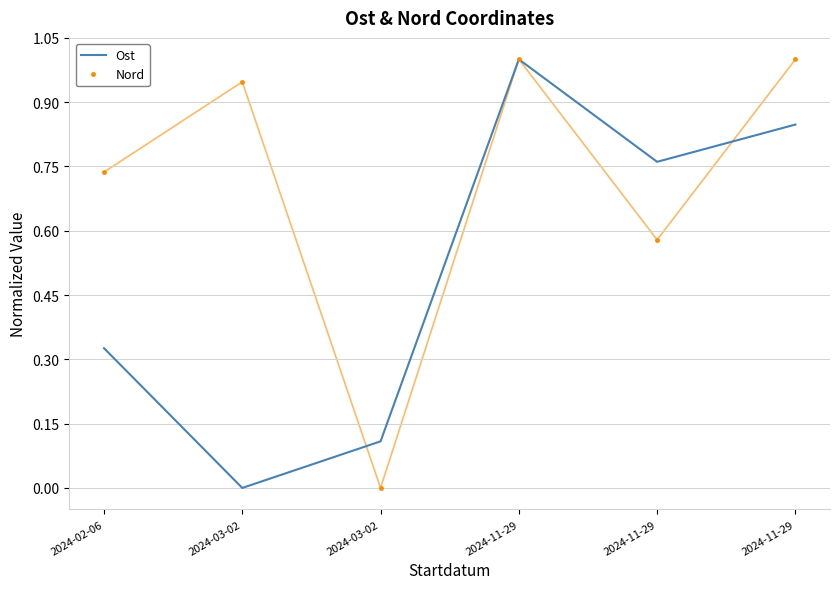

What is the average value of the Nord series?

0.7